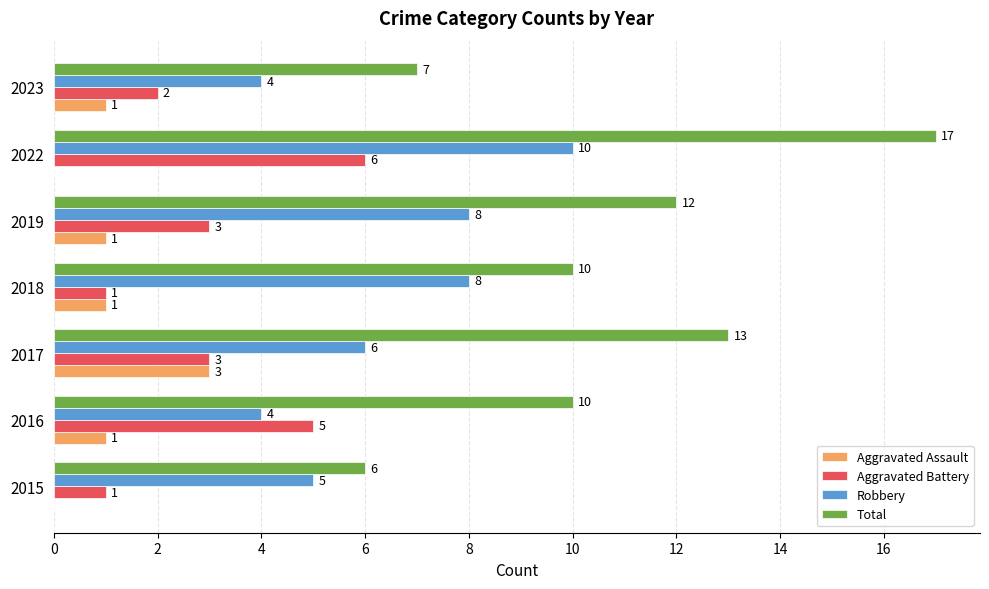

How many distinct data groups are displayed?

4